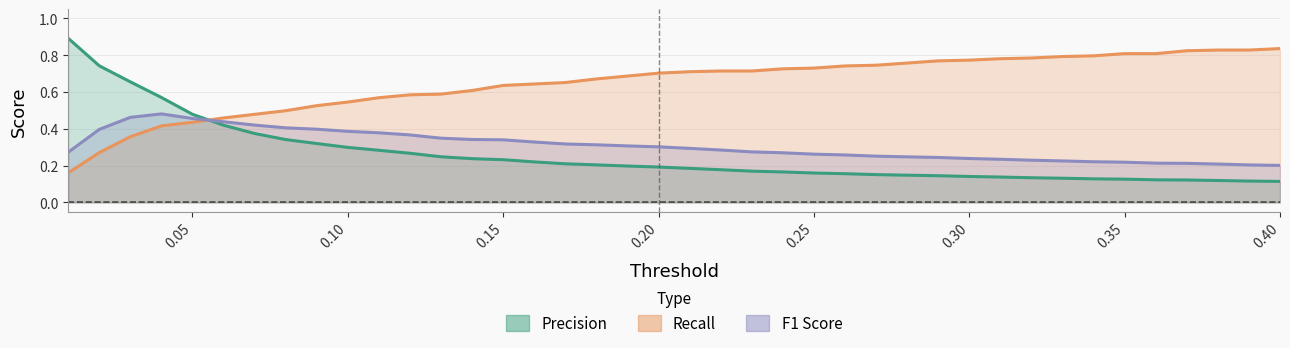

How many intersections are there between F1 Score and Precision?

1